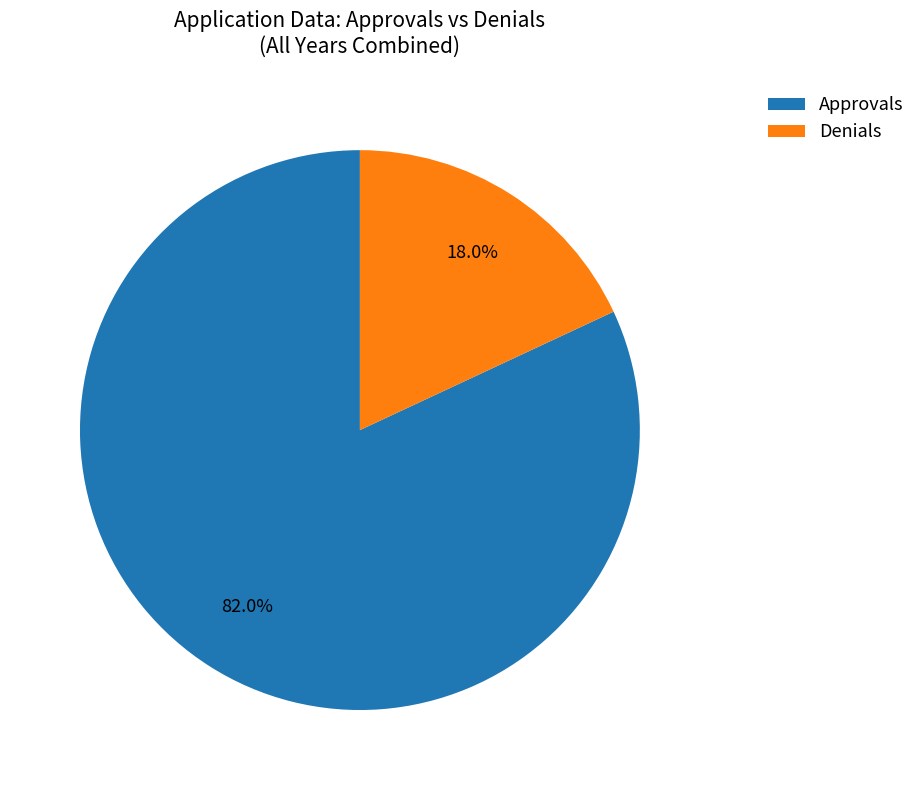

How many segments does this pie chart have?

2